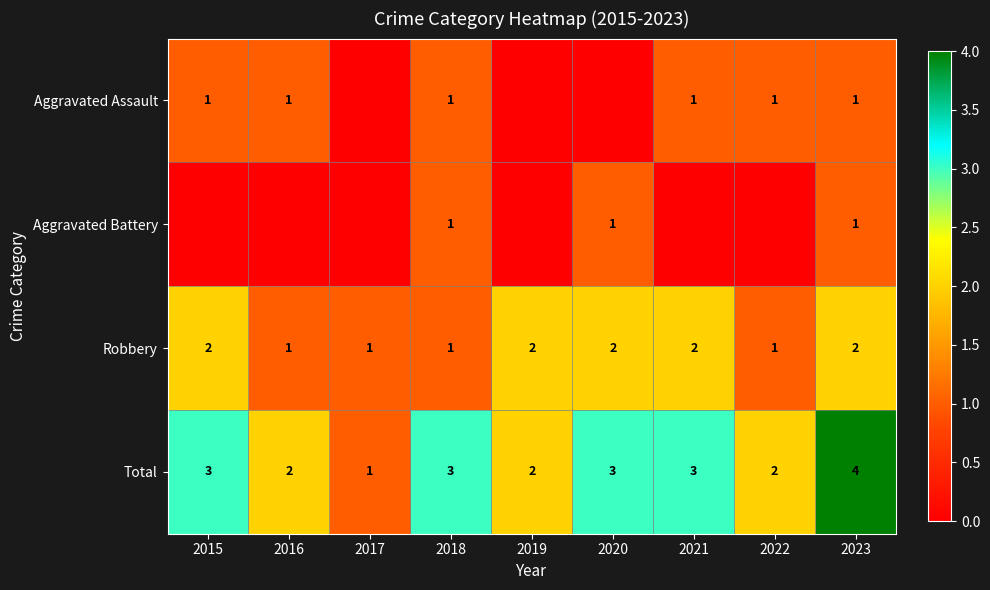

True or false: Total has a value of 1 at 2022.

False